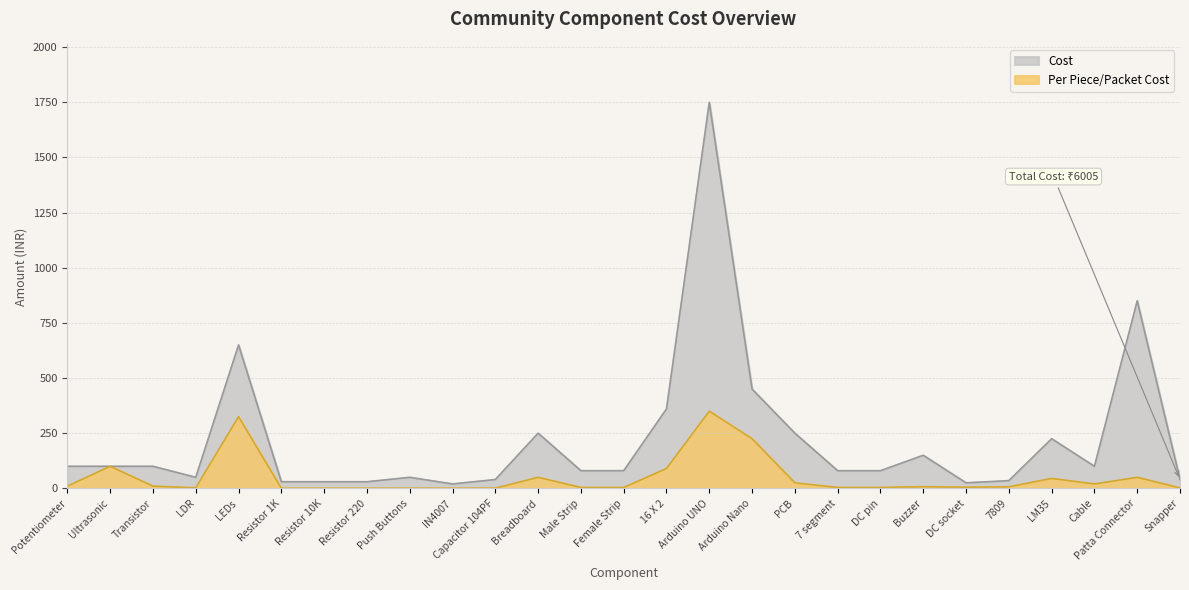

What is the spread (max minus min) of values at Resistor 1K?

29.7